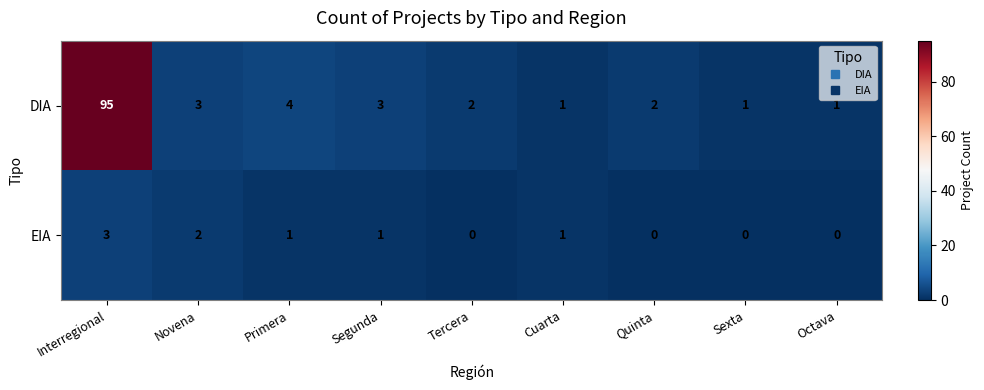

The value of DIA at Cuarta is 1. True or false?

True